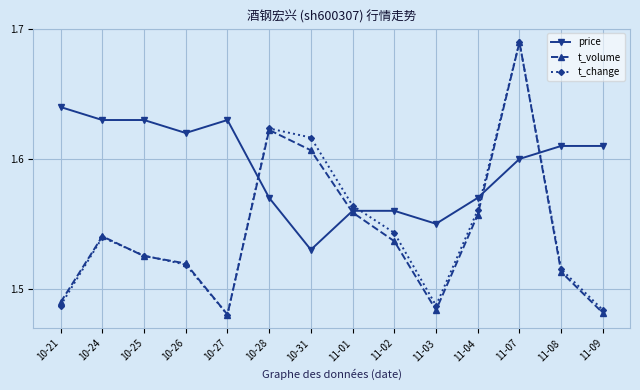

At how many categories does at least one series exceed 1?

14